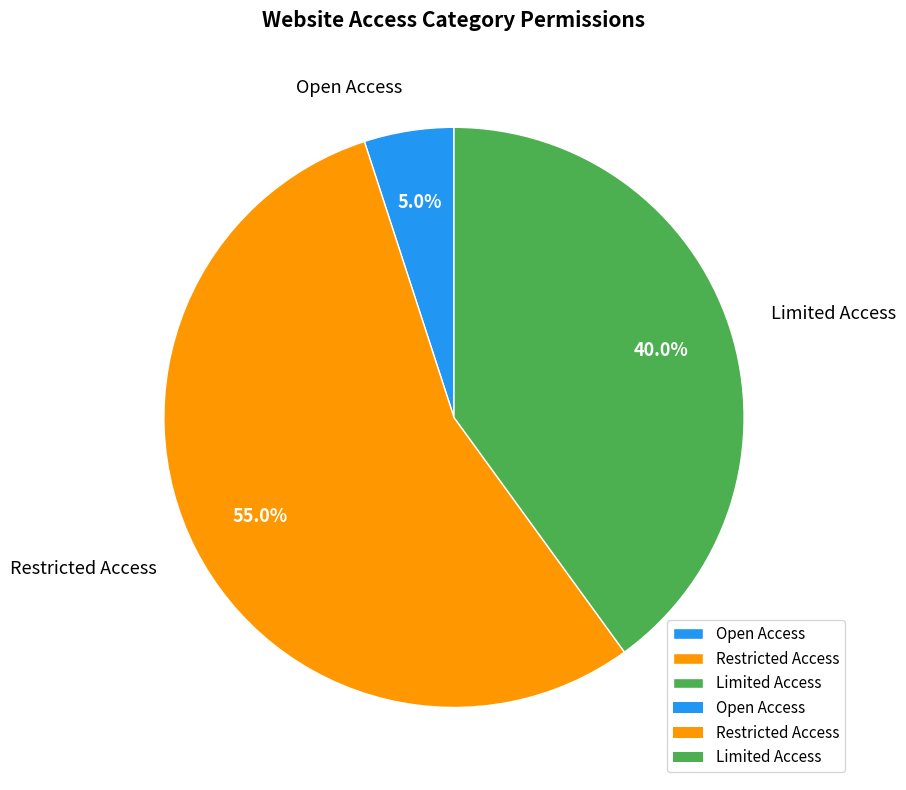

What percentage is the Restricted Access slice, to the nearest percent?

55%